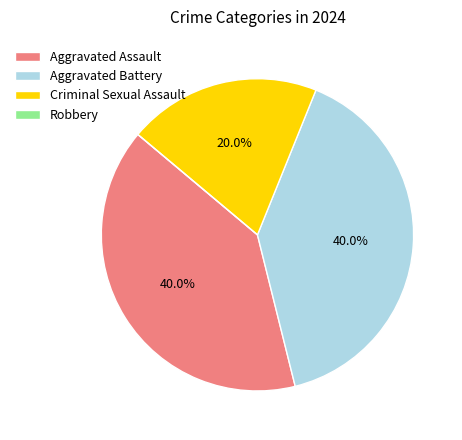

True or false: Aggravated Assault accounts for 40% of the total.

True